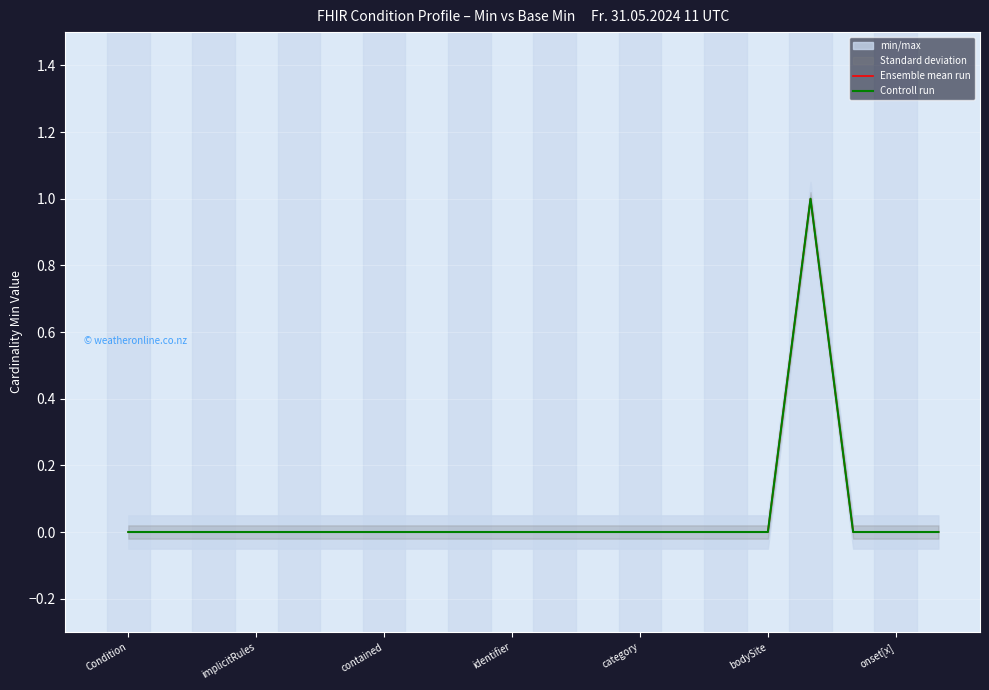

Which series has the largest range (max minus min)?

Ensemble mean run